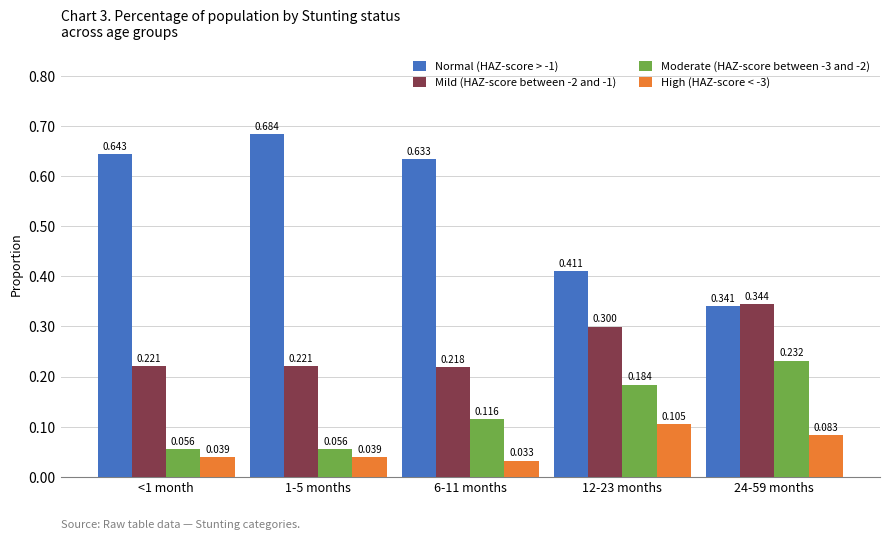

Which series changed the most between 1-5 months and 12-23 months?

Normal (HAZ-score > -1)